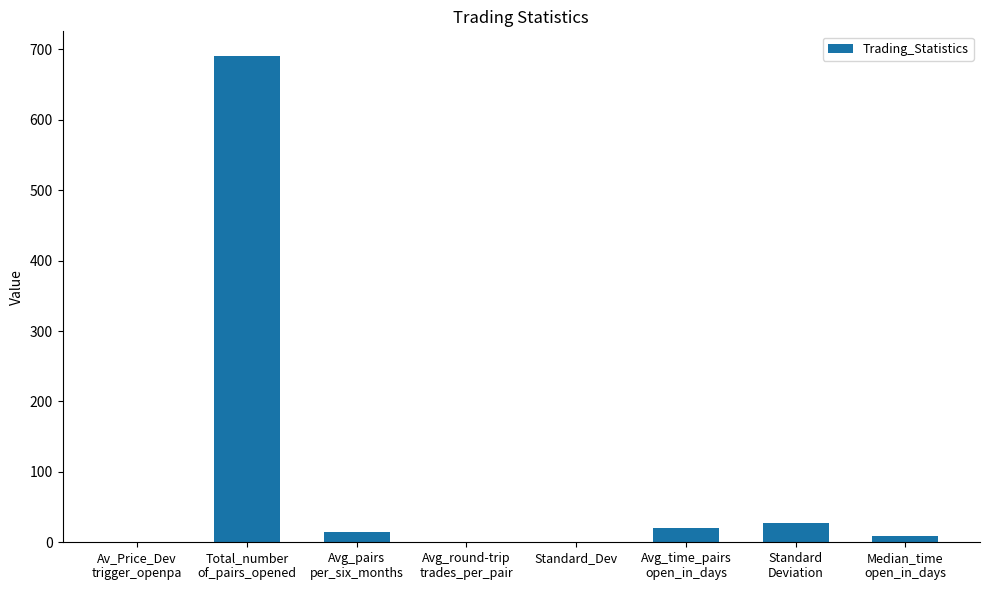

What is the sum of all values?

763.8